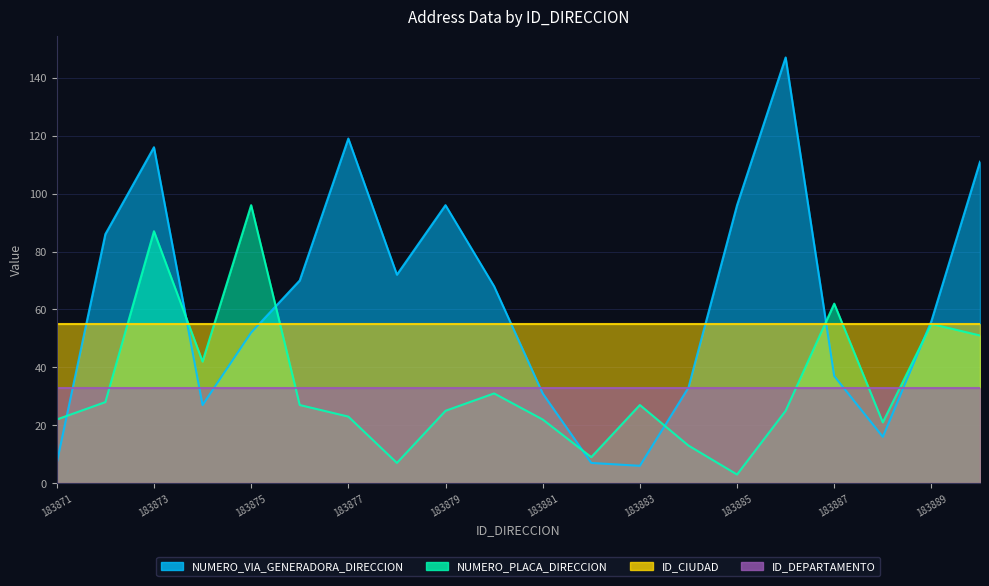

How many data points in NUMERO_PLACA_DIRECCION are above 27?

8